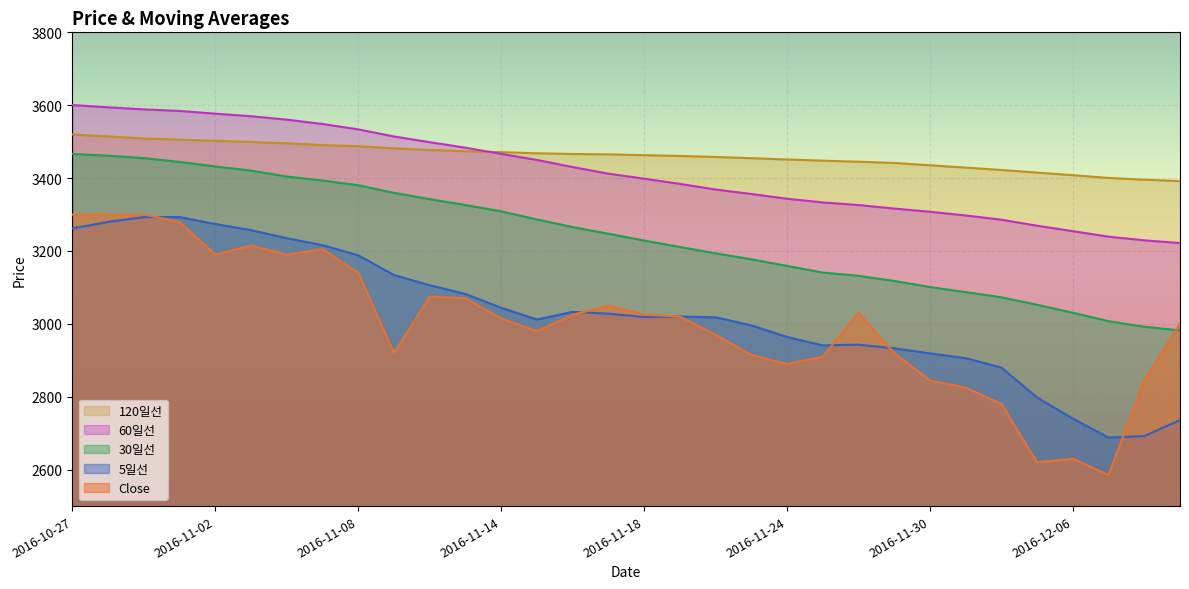

Rank the series by their maximum value, from highest to lowest.

60일선, 120일선, 30일선, Close, 5일선